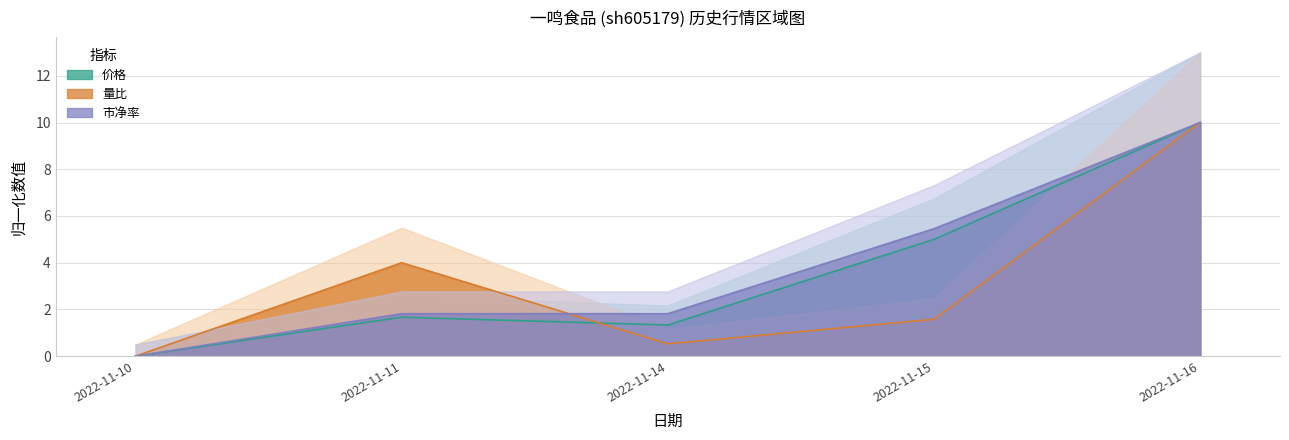

Which has a higher value, 2022-11-11 or 2022-11-16?

2022-11-16